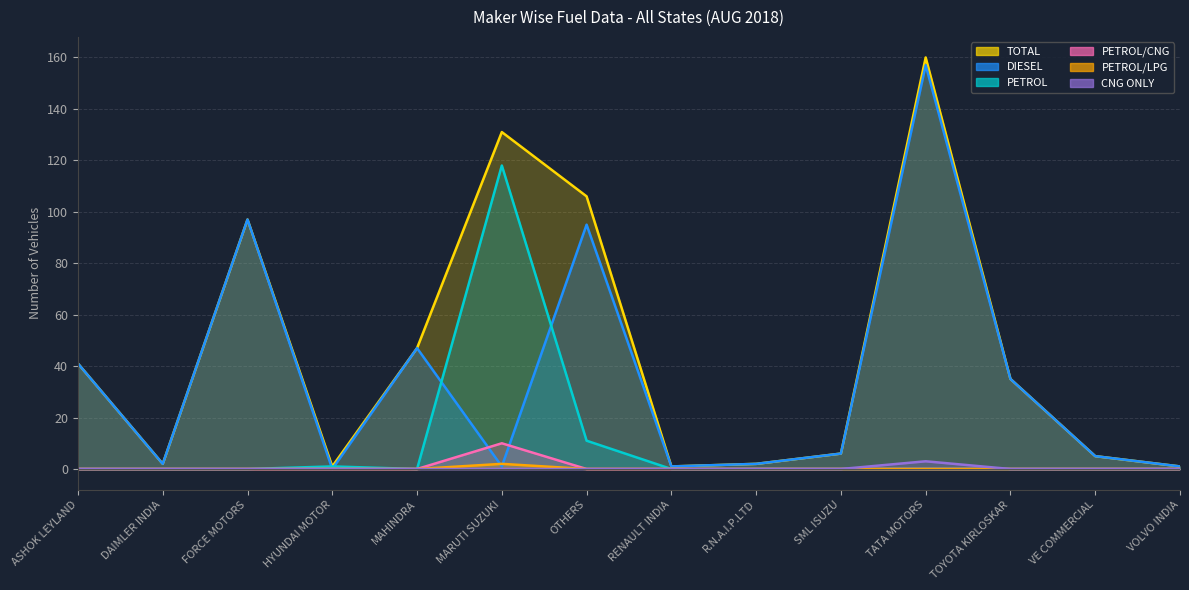

Count the number of categories in the chart.

14